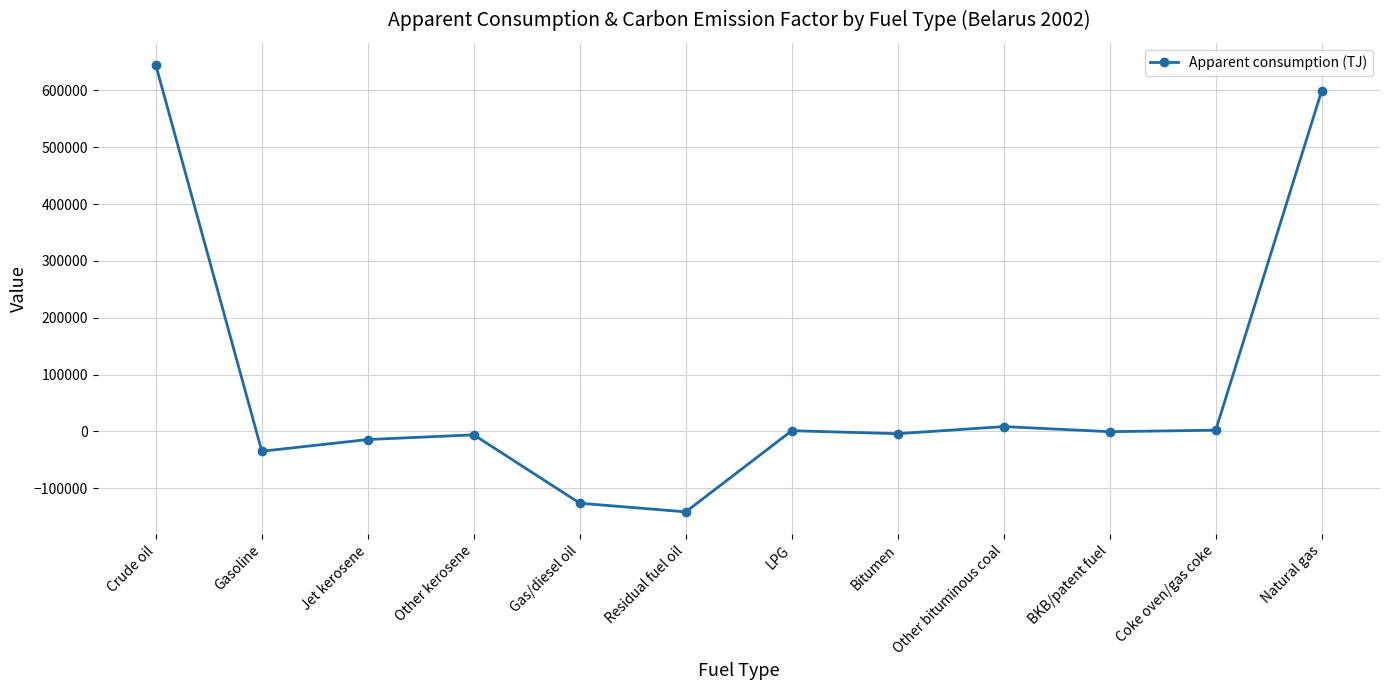

Where is the first local maximum?

Other kerosene